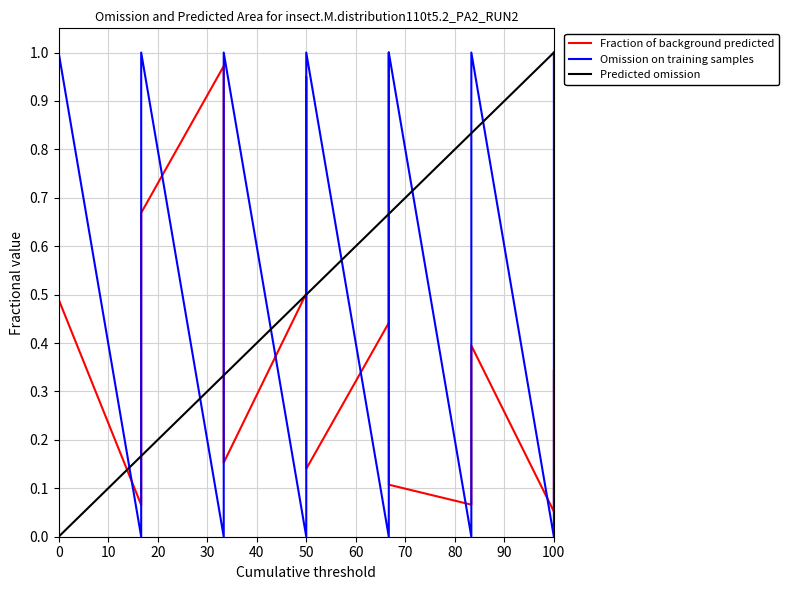

Is the value of t at 100 greater than the value of delta at 100?

No